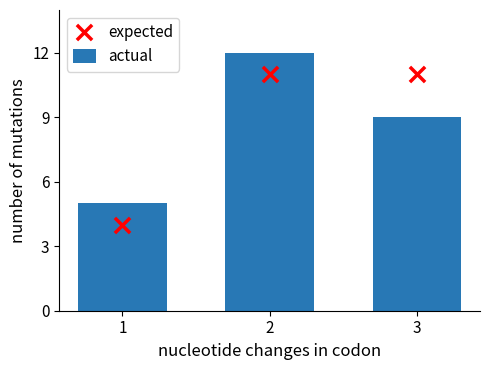

Which series contains the lowest Y value?

expected